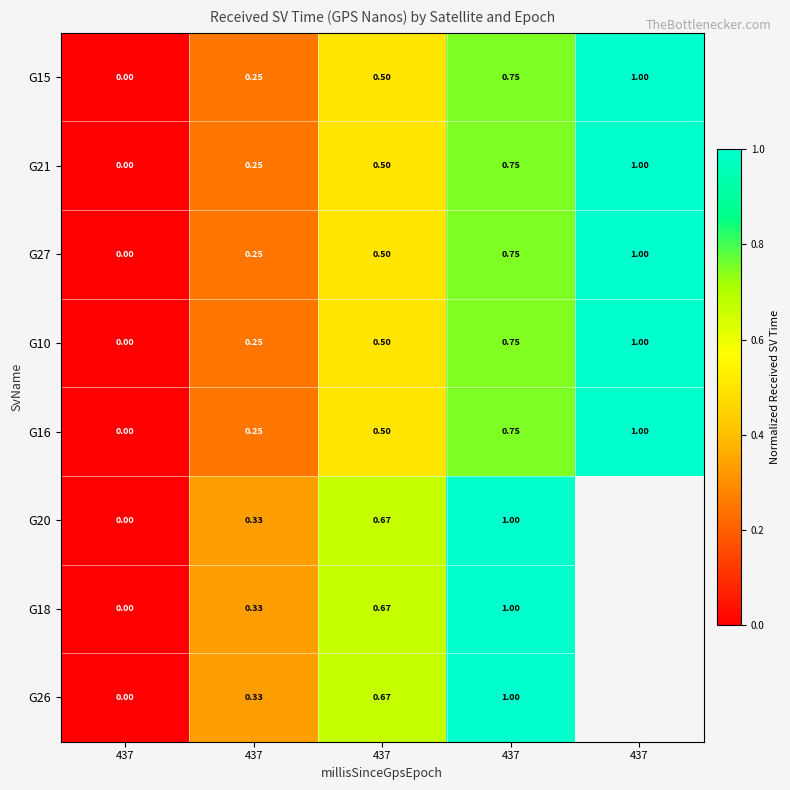

At which label is G16 closest to 0?

437